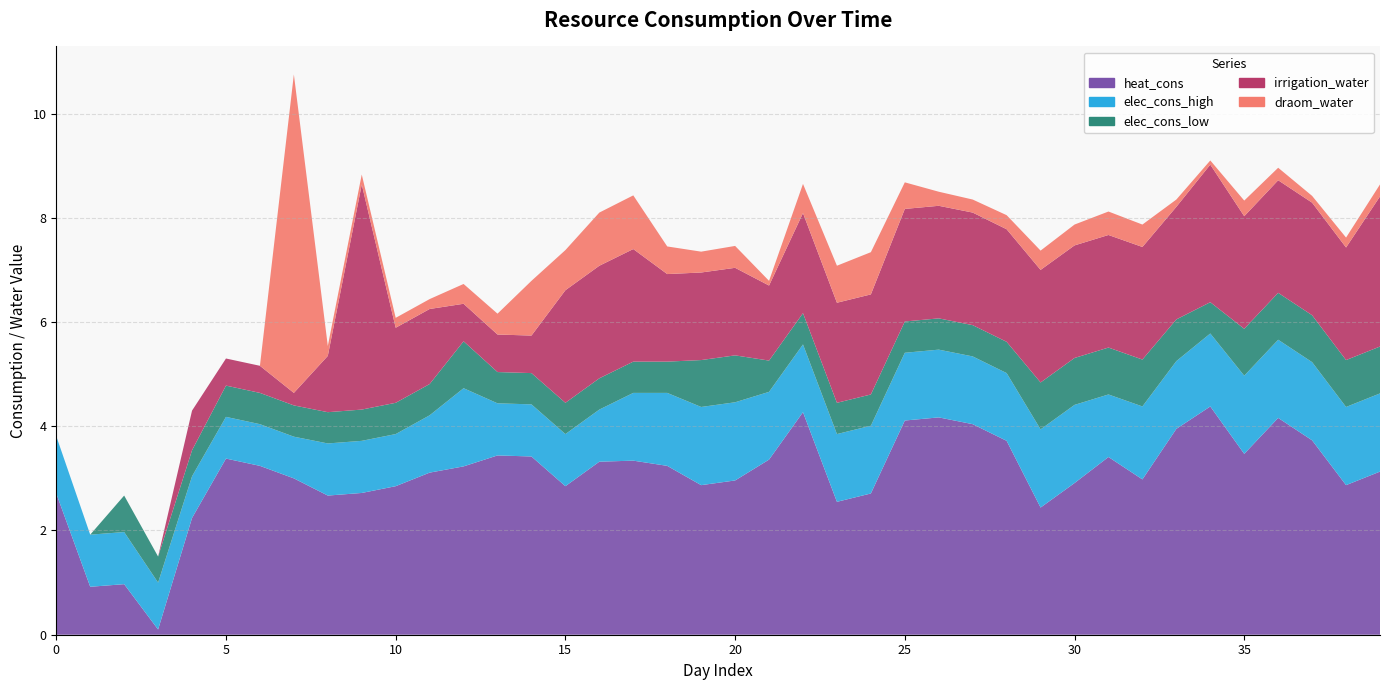

Reading left to right, what are all the values shown in this chart?

heat_cons: 0=2.7	1=0.9	2=1.0	3=0.1	4=2.2	5=3.4	6=3.2	7=3.0	8=2.7	9=2.7	10=2.9	11=3.1	12=3.2	13=3.4	14=3.4	15=2.9	16=3.3	17=3.3	18=3.2	19=2.9	20=3.0	21=3.4	22=4.3	23=2.5	24=2.7	25=4.1	26=4.2	27=4.0	28=3.7	29=2.4	30=2.9	31=3.4	32=3.0	33=4.0	34=4.4	35=3.5	36=4.2	37=3.7	38=2.9	39=3.1
elec_cons_high: 0=1.1	1=1.0	2=1.0	3=0.9	4=0.8	5=0.8	6=0.8	7=0.8	8=1.0	9=1.0	10=1.0	11=1.1	12=1.5	13=1.0	14=1.0	15=1.0	16=1.0	17=1.3	18=1.4	19=1.5	20=1.5	21=1.3	22=1.3	23=1.3	24=1.3	25=1.3	26=1.3	27=1.3	28=1.3	29=1.5	30=1.5	31=1.2	32=1.4	33=1.3	34=1.4	35=1.5	36=1.5	37=1.5	38=1.5	39=1.5
elec_cons_low: 0=0.0	1=0.0	2=0.7	3=0.5	4=0.5	5=0.6	6=0.6	7=0.6	8=0.6	9=0.6	10=0.6	11=0.6	12=0.9	13=0.6	14=0.6	15=0.6	16=0.6	17=0.6	18=0.6	19=0.9	20=0.9	21=0.6	22=0.6	23=0.6	24=0.6	25=0.6	26=0.6	27=0.6	28=0.6	29=0.9	30=0.9	31=0.9	32=0.9	33=0.8	34=0.6	35=0.9	36=0.9	37=0.9	38=0.9	39=0.9
irrigation_water: 0=0.0	1=0.0	2=0.0	3=0.0	4=0.8	5=0.5	6=0.5	7=0.2	8=1.1	9=4.3	10=1.4	11=1.4	12=0.7	13=0.7	14=0.7	15=2.2	16=2.2	17=2.2	18=1.7	19=1.7	20=1.7	21=1.4	22=1.9	23=1.9	24=1.9	25=2.2	26=2.2	27=2.2	28=2.2	29=2.2	30=2.2	31=2.2	32=2.2	33=2.2	34=2.6	35=2.2	36=2.2	37=2.2	38=2.2	39=2.9
draom_water: 0=0.0	1=0.0	2=0.0	3=0.0	4=0.0	5=0.0	6=0.0	7=6.1	8=0.2	9=0.2	10=0.2	11=0.2	12=0.4	13=0.4	14=1.1	15=0.8	16=1.0	17=1.0	18=0.5	19=0.4	20=0.4	21=0.1	22=0.6	23=0.7	24=0.8	25=0.5	26=0.3	27=0.2	28=0.3	29=0.4	30=0.4	31=0.5	32=0.4	33=0.1	34=0.1	35=0.3	36=0.2	37=0.1	38=0.2	39=0.2